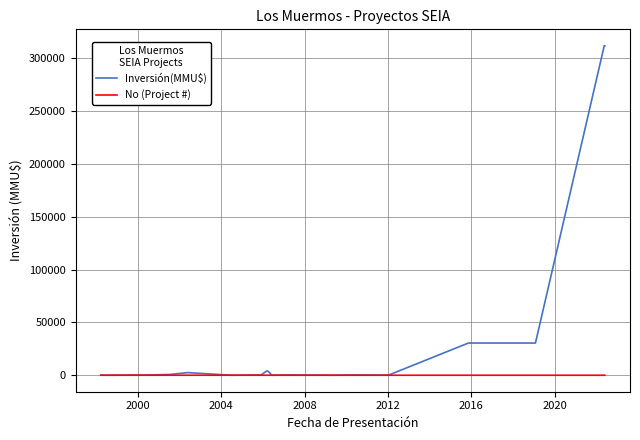

Is it true that Inversión(MMU$) equals 5 at 10?

False